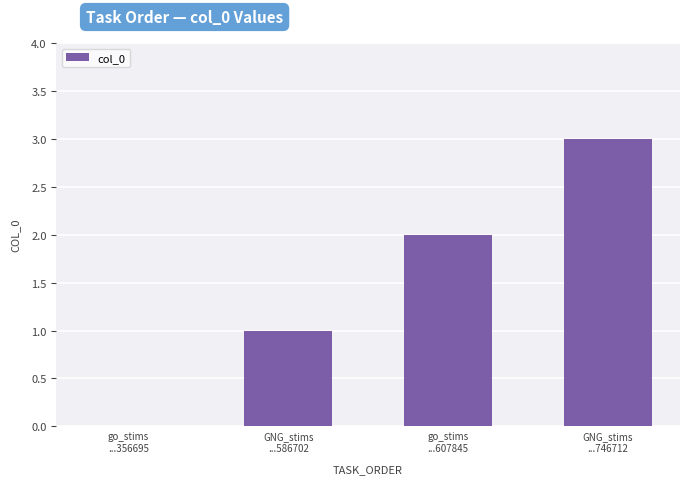

True or false: the data shows 0 at go_stims
...356695.

True